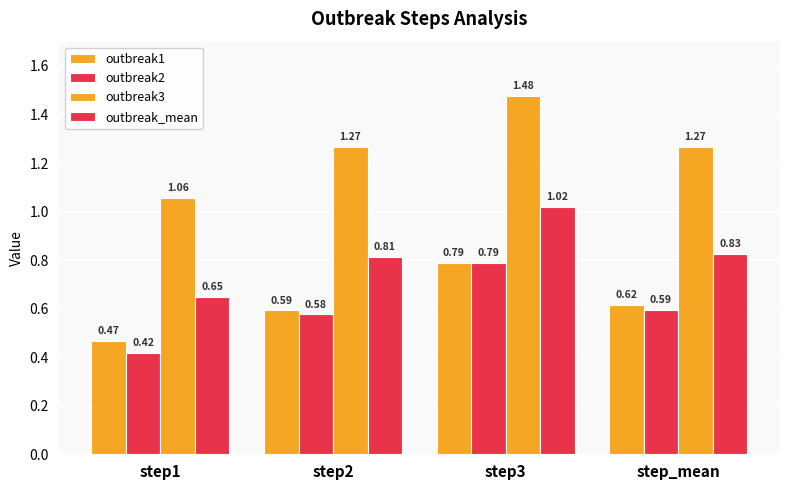

Which series changed the most between step3 and step_mean?

outbreak3